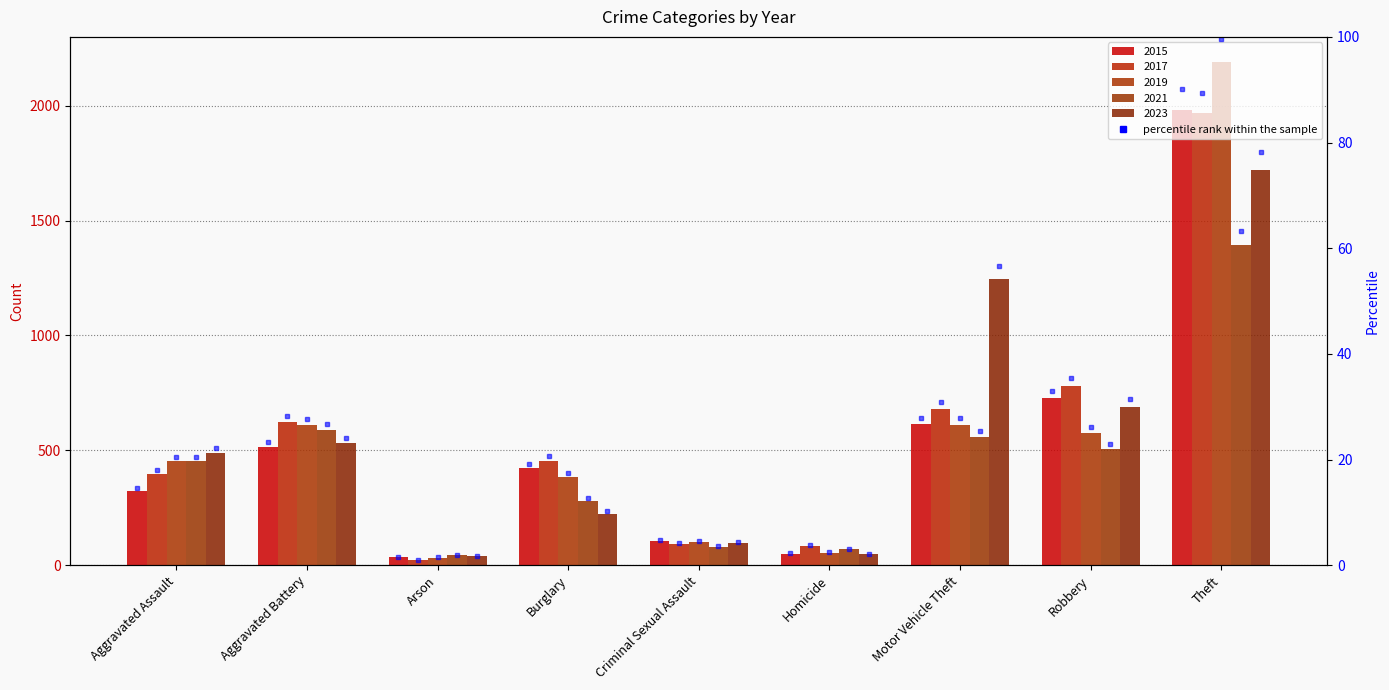

What value does the 2023 series have at Arson?

39